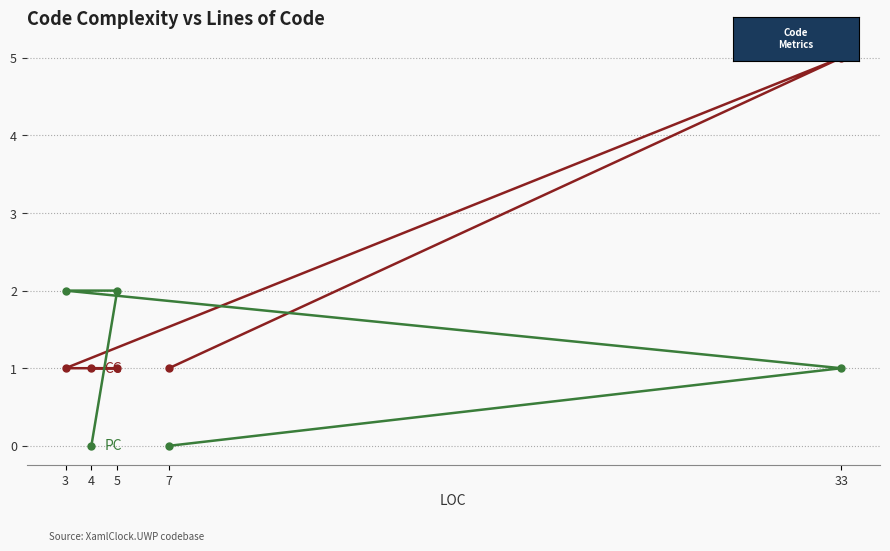

How many data points does each series have?

5